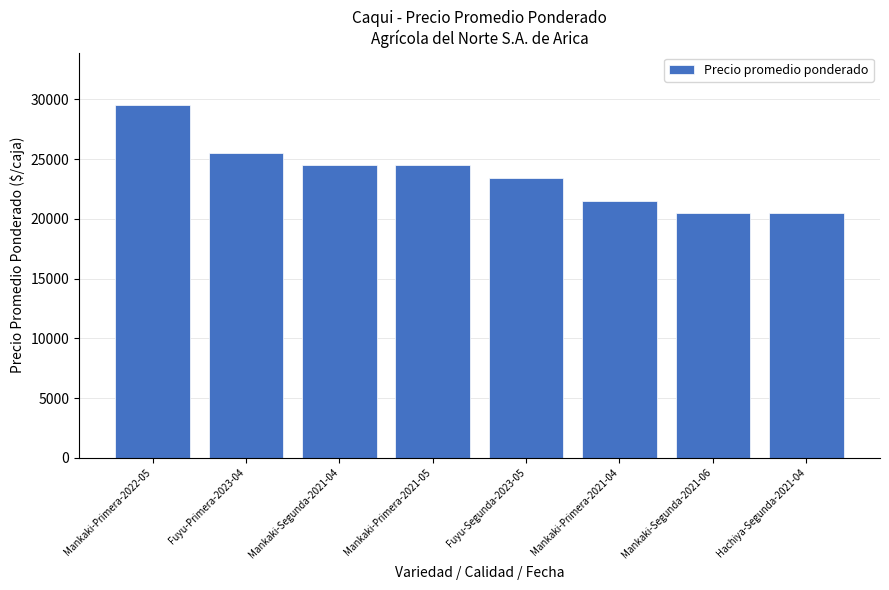

True or false: the data shows 7063 at Fuyu-Segunda-2023-05.

False